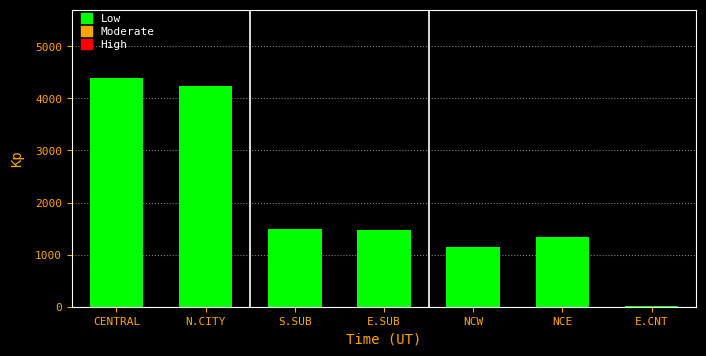

Read the value at NCE.

1345